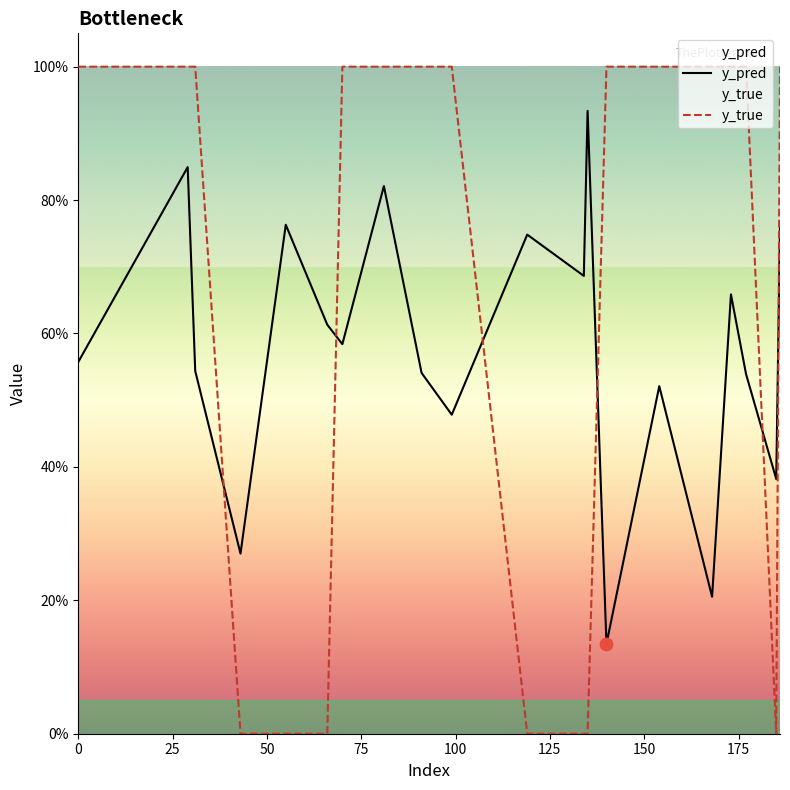

Which series reaches the minimum Y coordinate?

y_true